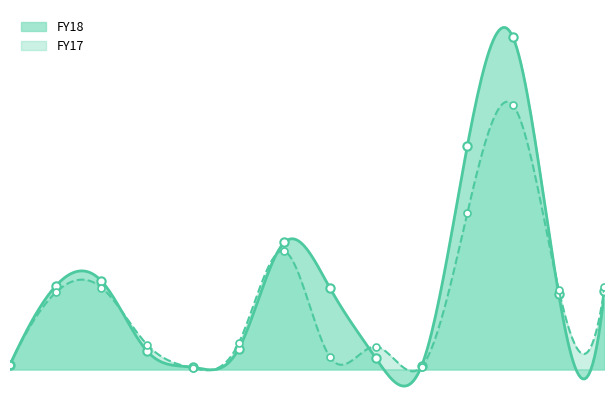

What is the sum of all FY18 values?

2514431925